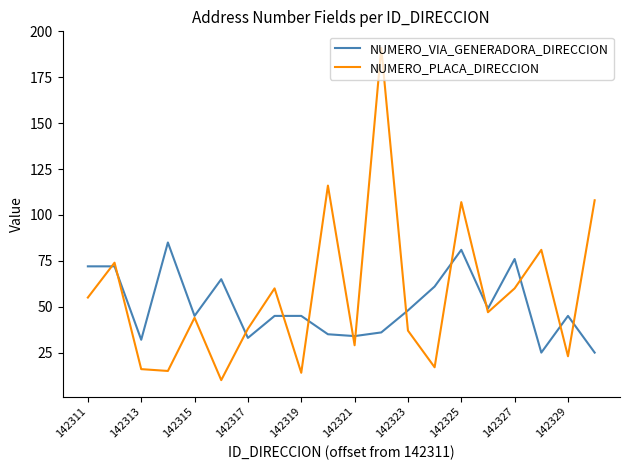

Which series has the largest range (max minus min)?

NUMERO_PLACA_DIRECCION